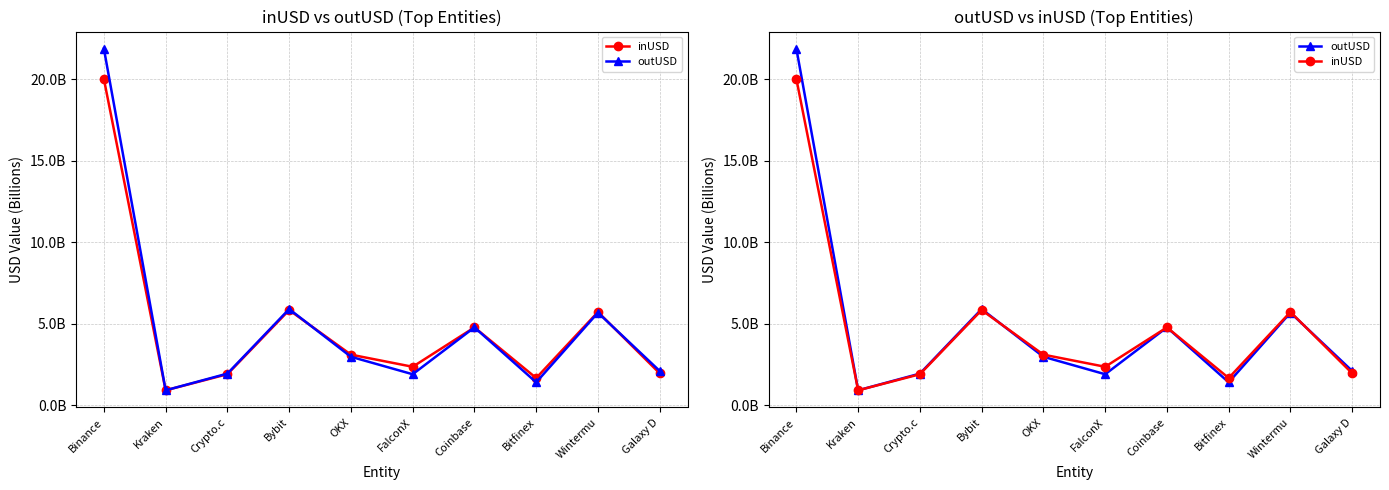

How many categories are shown in the chart?

10